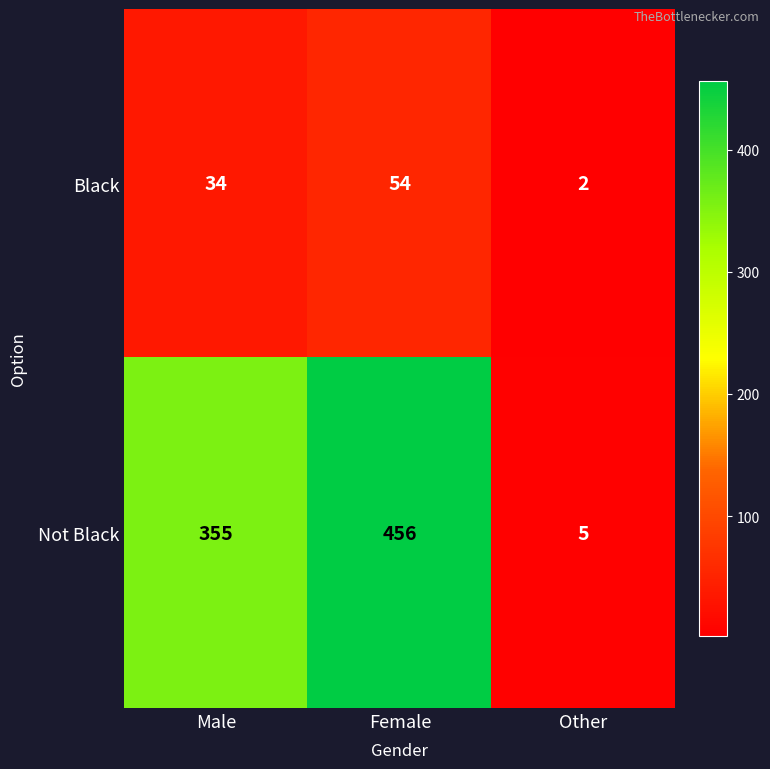

The value of Black at Other is 3. True or false?

False